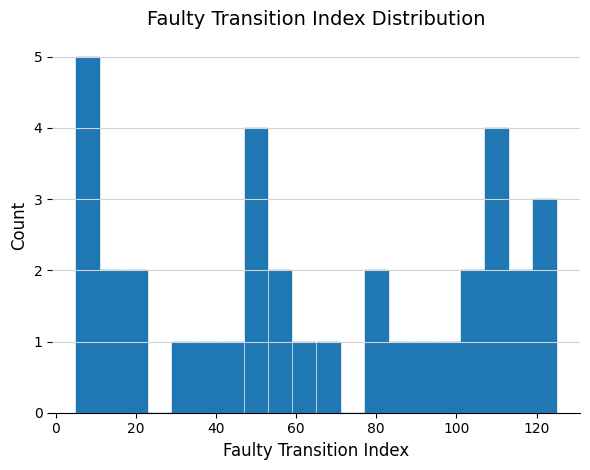

Around what value on the x-axis is the tallest bar? Give the approximate position of its centre, as read against the axis.

8